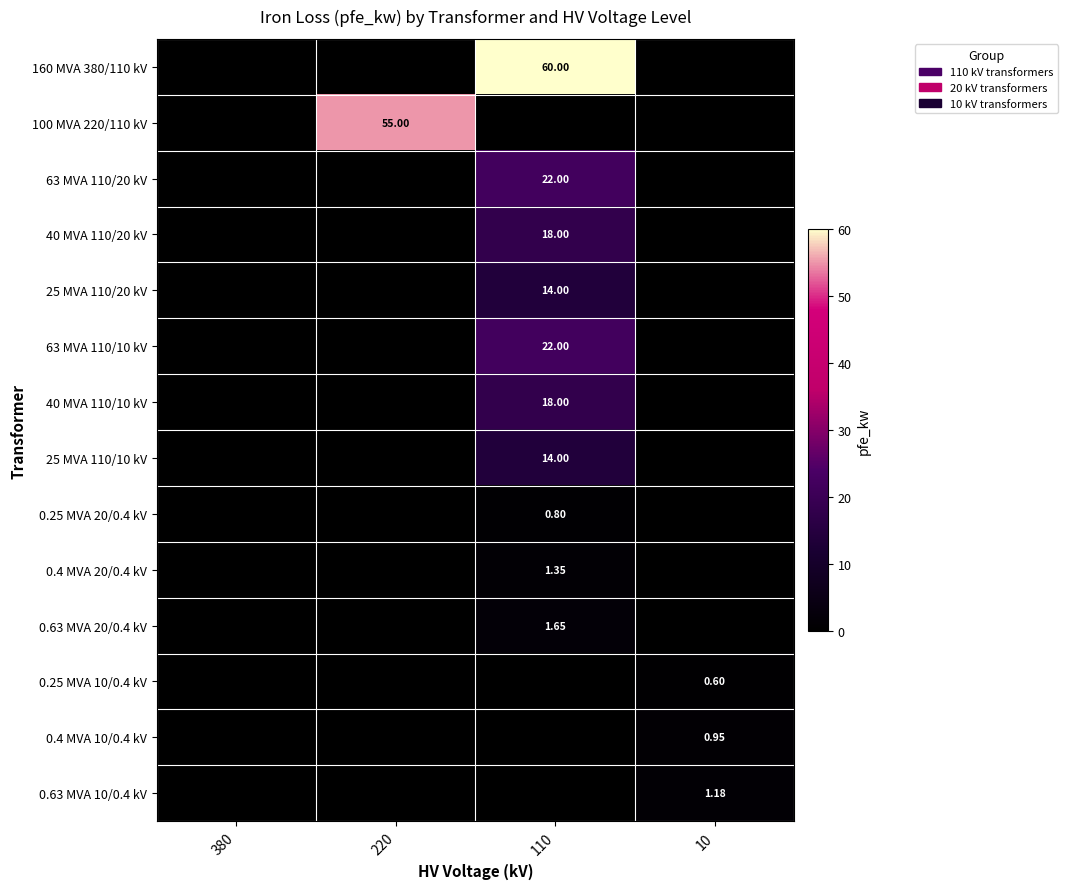

Which series changed the most between 220 and 10?

100 MVA 220/110 kV